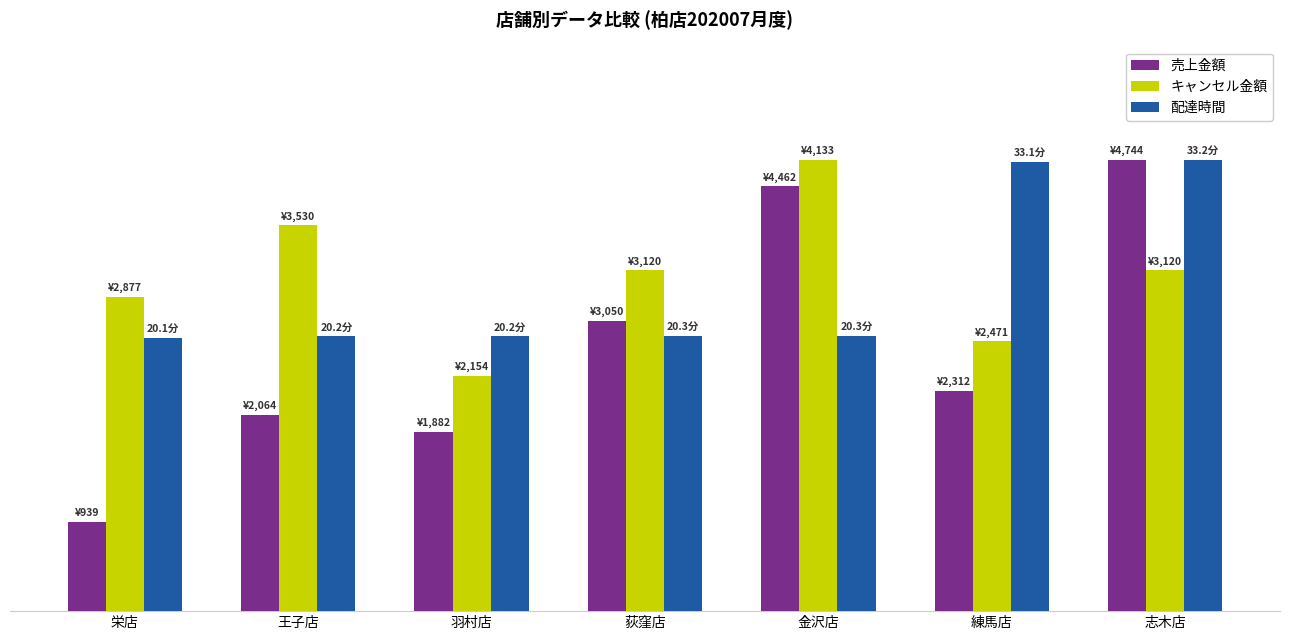

Between 王子店 and 金沢店, which is larger?

金沢店